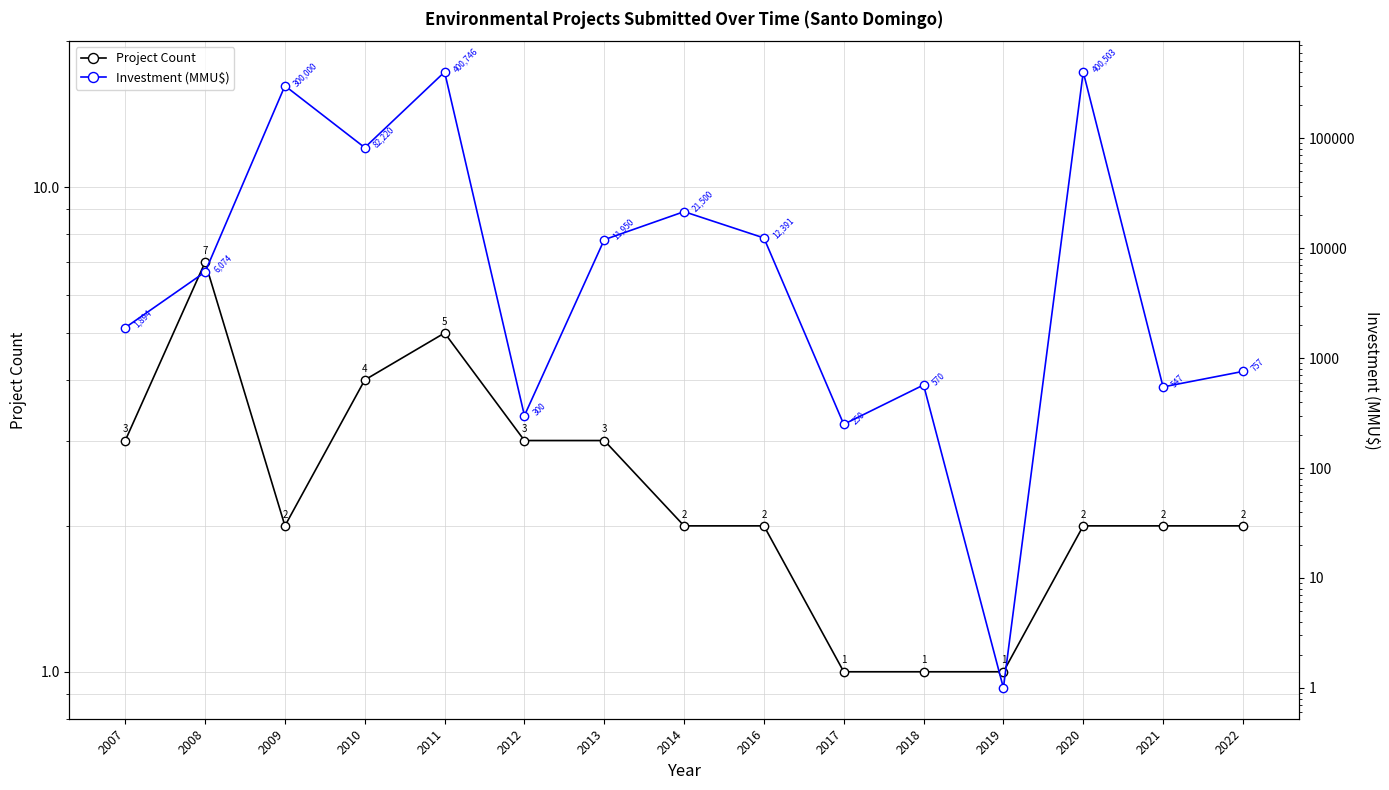

In Investment (MMU$), how many points are higher than both neighbors (excluding endpoints)?

5